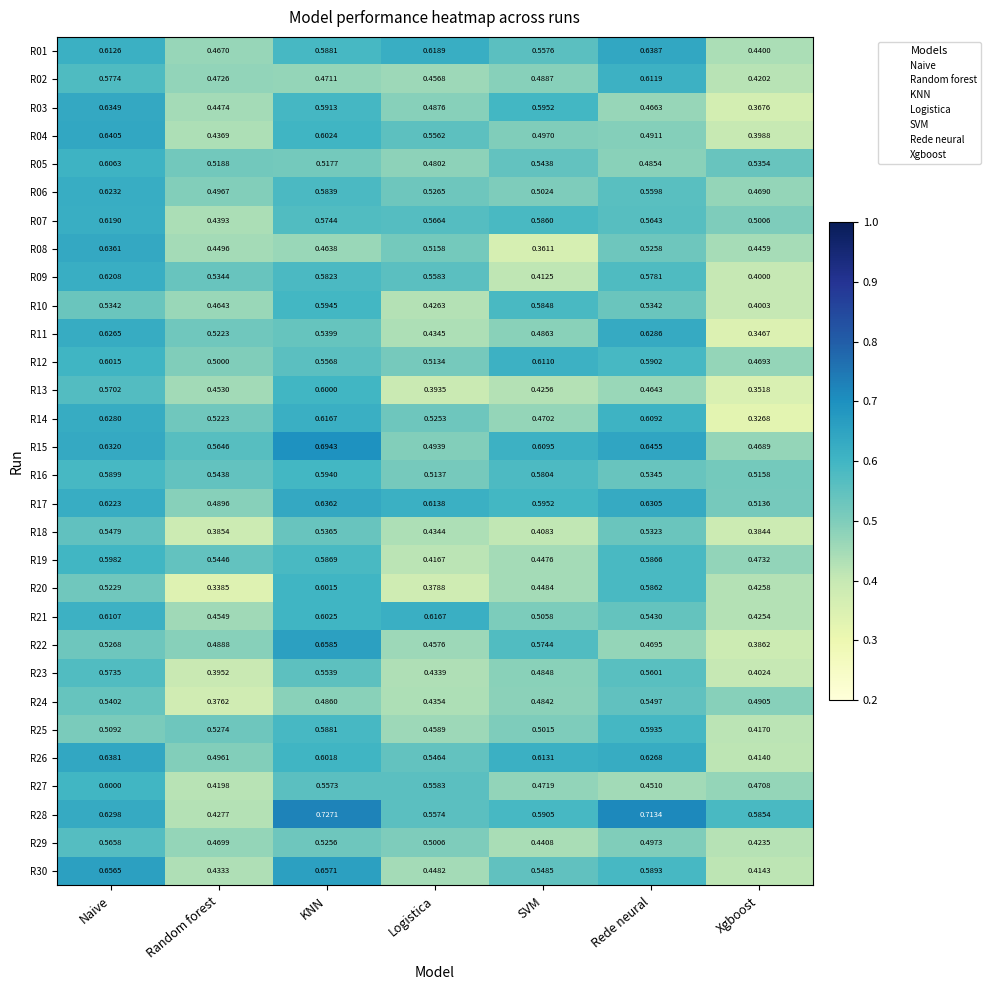

At which category does the chart reach its minimum across all series?

Xgboost